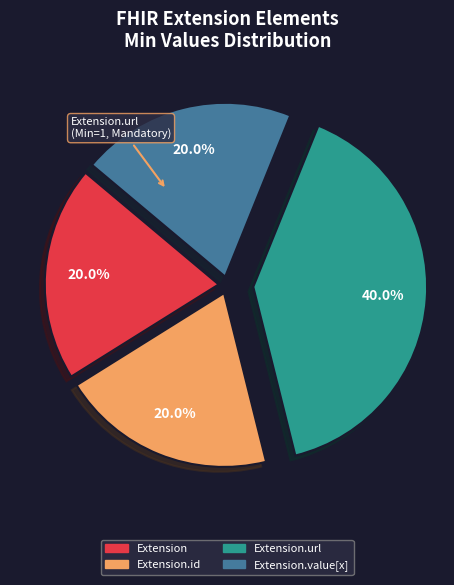

Is there a majority slice in this chart?

No